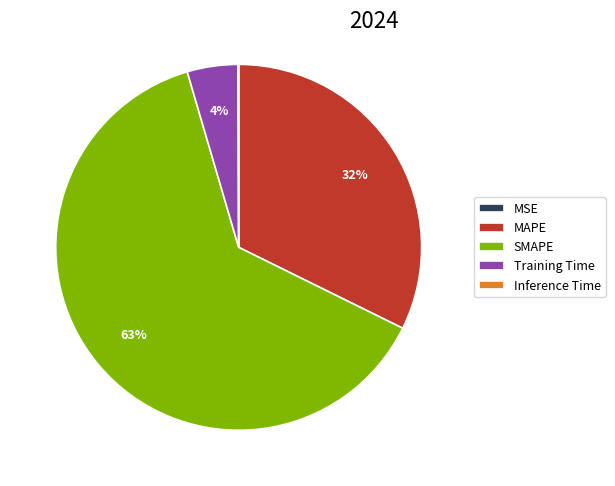

Between SMAPE and Training Time, which is larger?

SMAPE